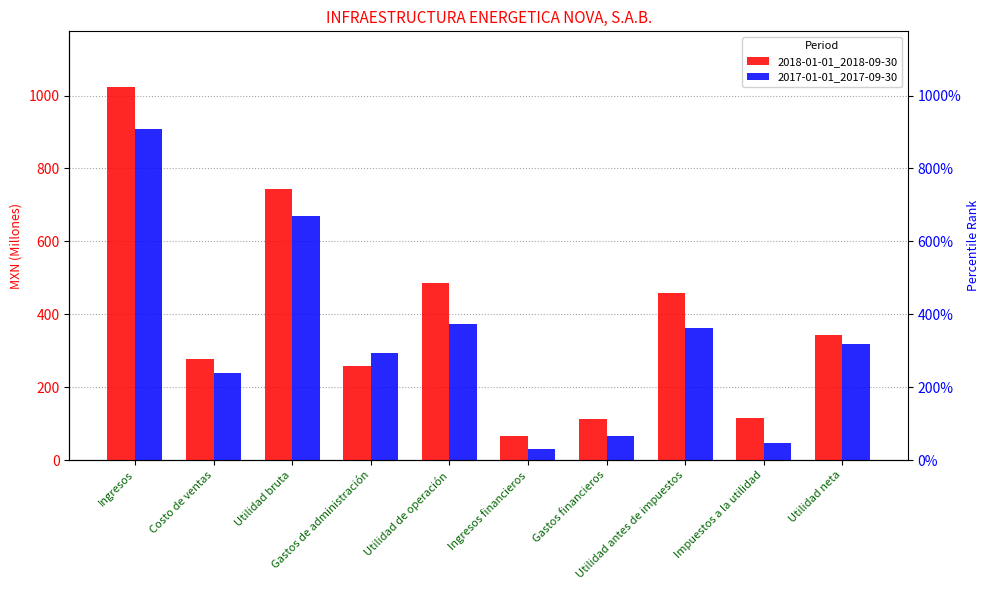

How many data points in 2017-01-01_2017-09-30 are less than 317?

5